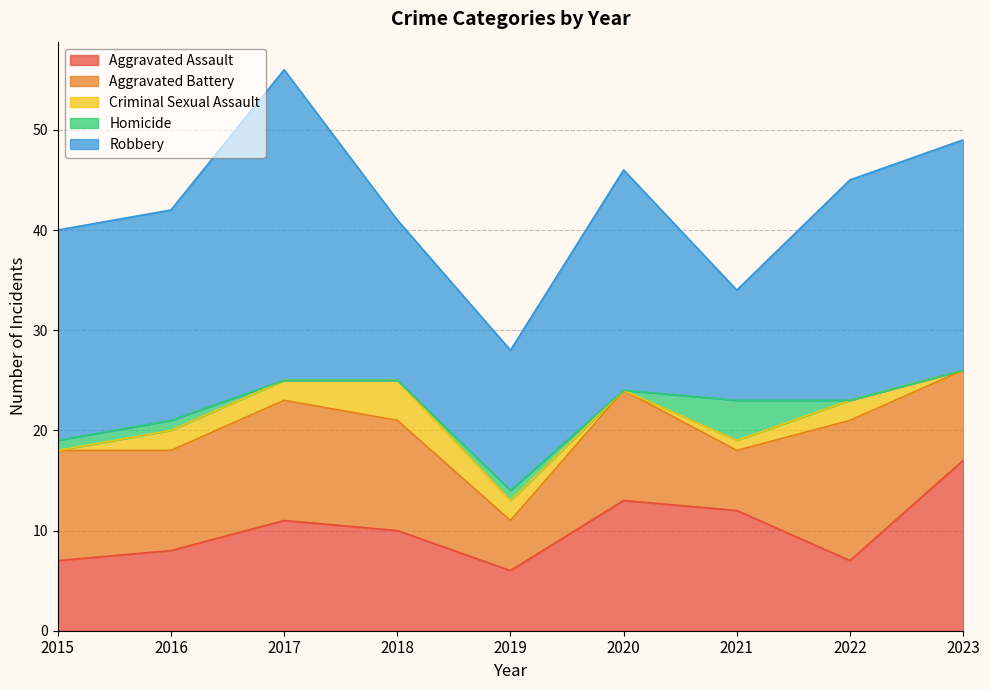

True or false: Aggravated Battery and Aggravated Assault cross at least once.

True